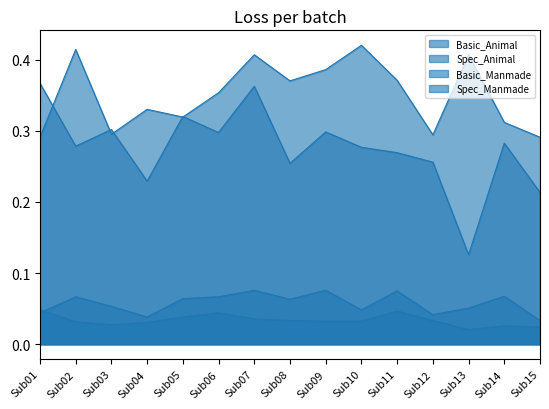

Is the value of Basic_Manmade at Sub01 greater than the value of Spec_Animal at Sub10?

Yes